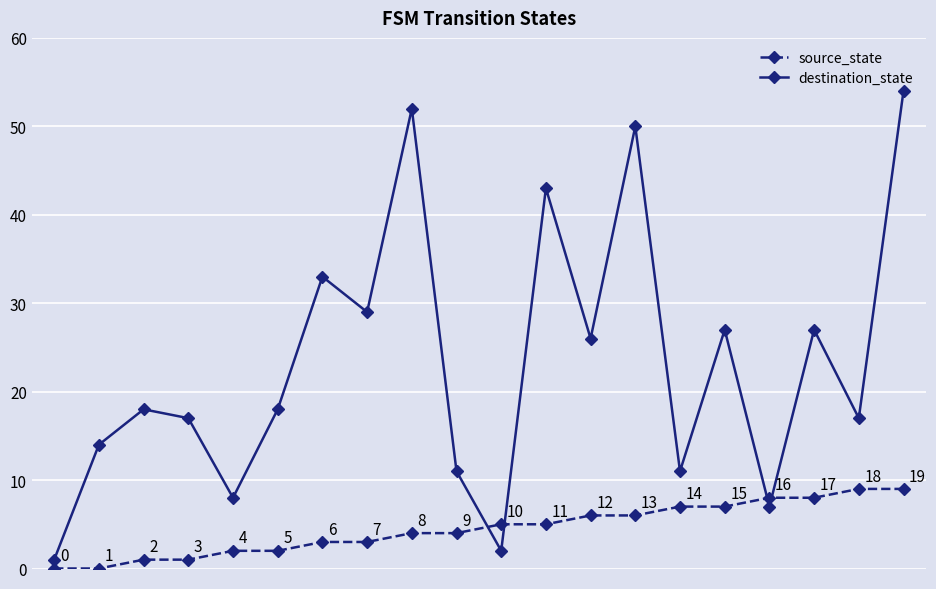

What is the value of the destination_state point at the 20th from the left?

54